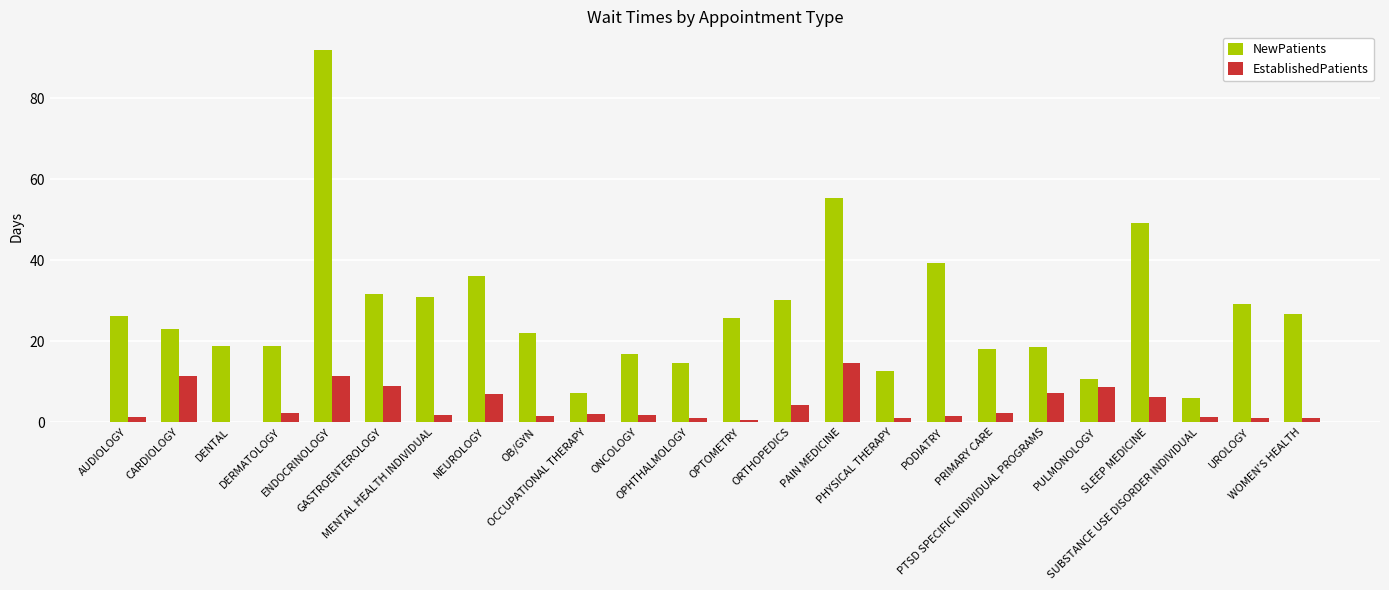

Which series has the largest total across all categories?

NewPatients